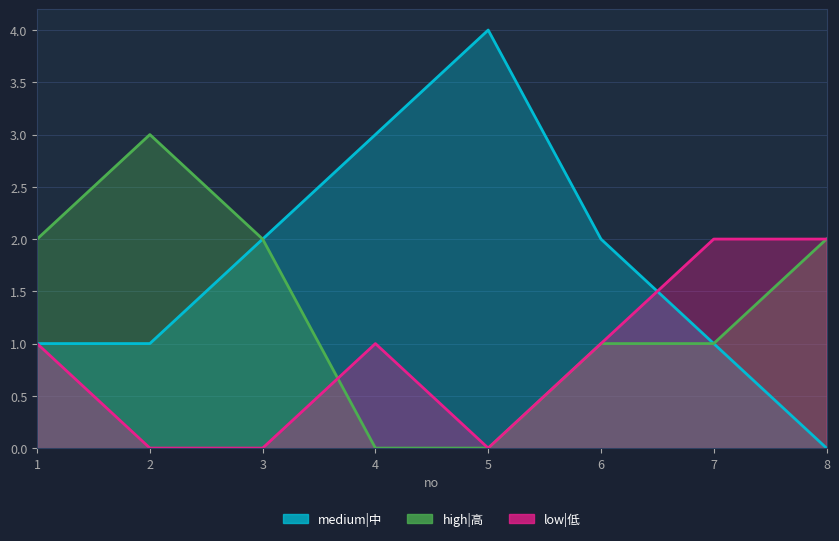

Where is the first local minimum for low|低?

5